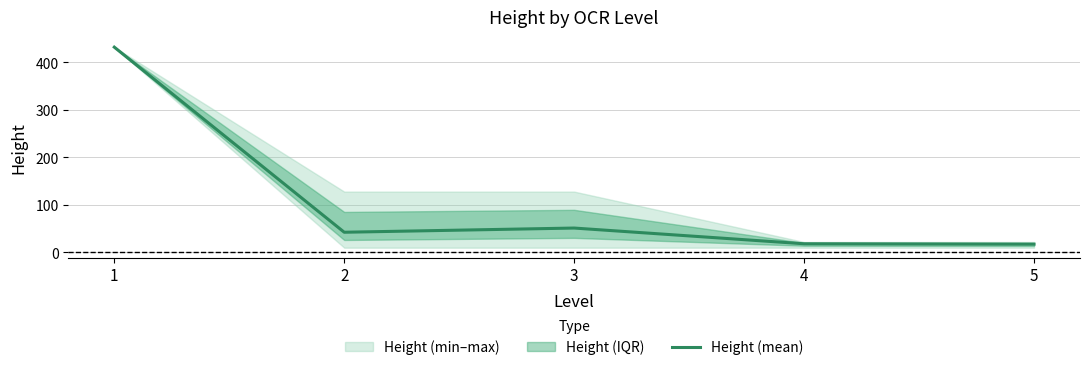

At which label does the data first exceed 42?

1